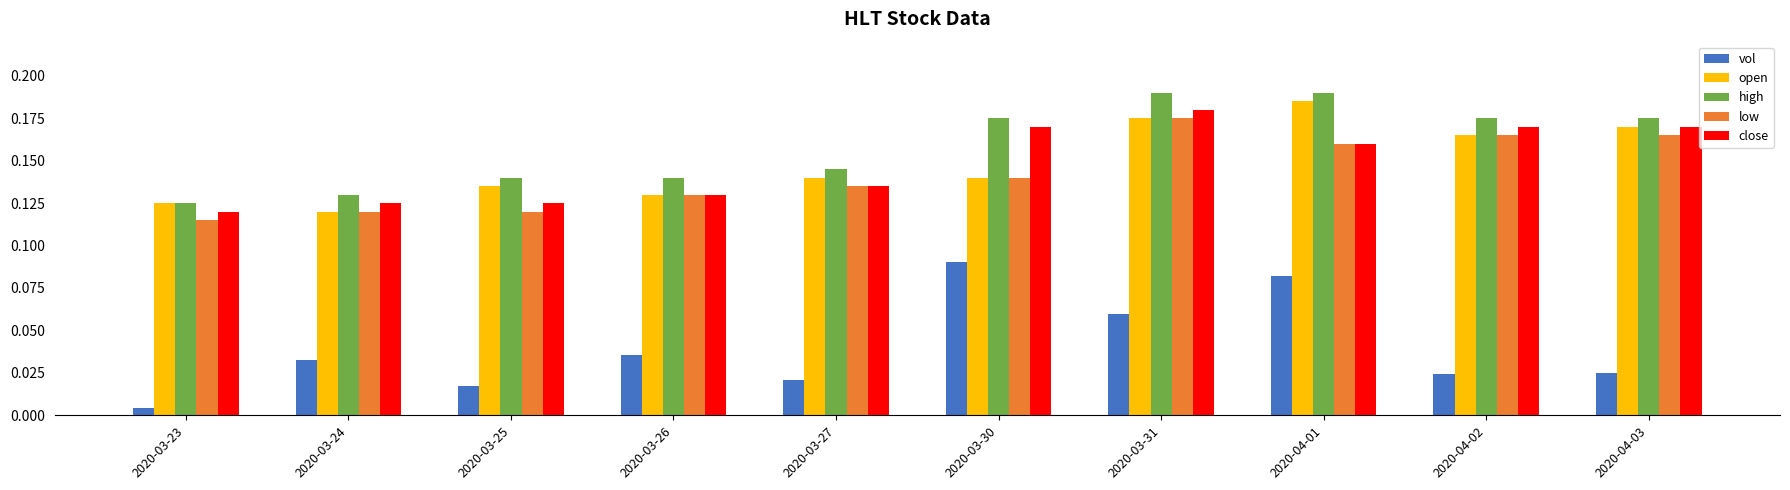

Is the value of open at 2020-03-25 greater than the value of high at 2020-03-25?

No